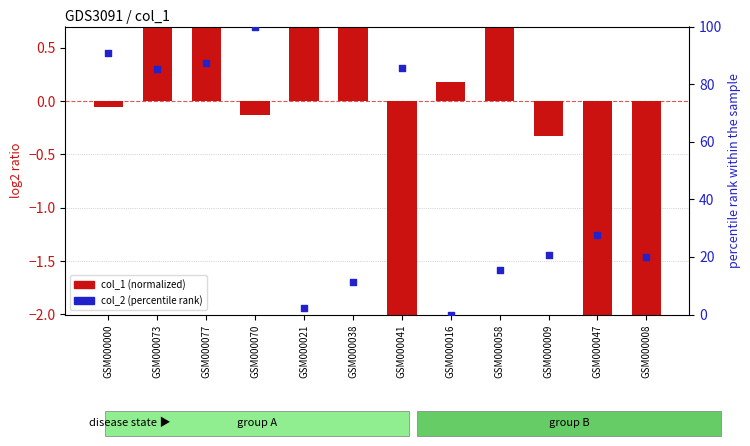

What are all the series names shown in the legend?

col_1 (normalized), col_2 (percentile rank)